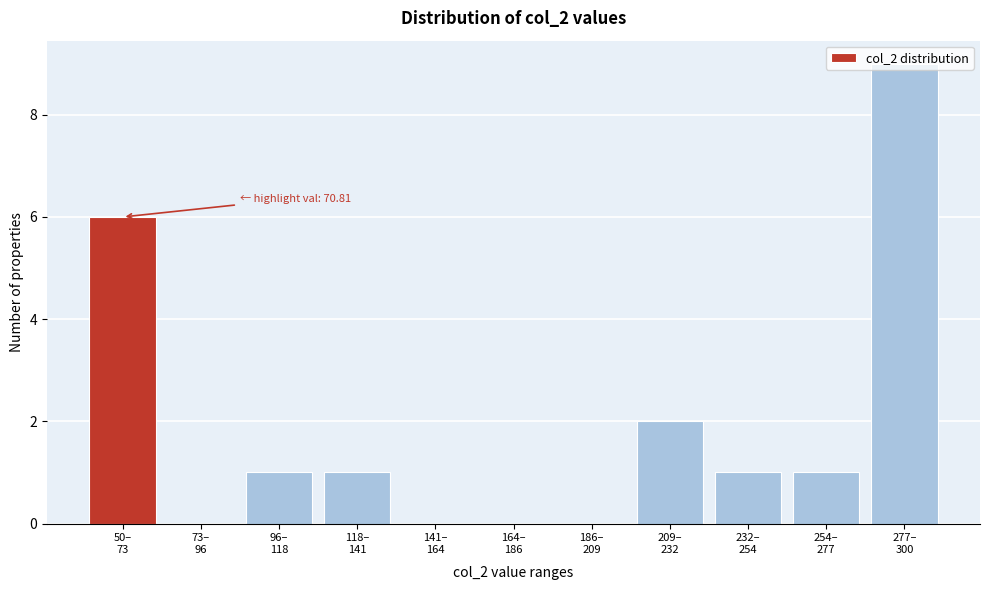

What is the sum of all values?

21